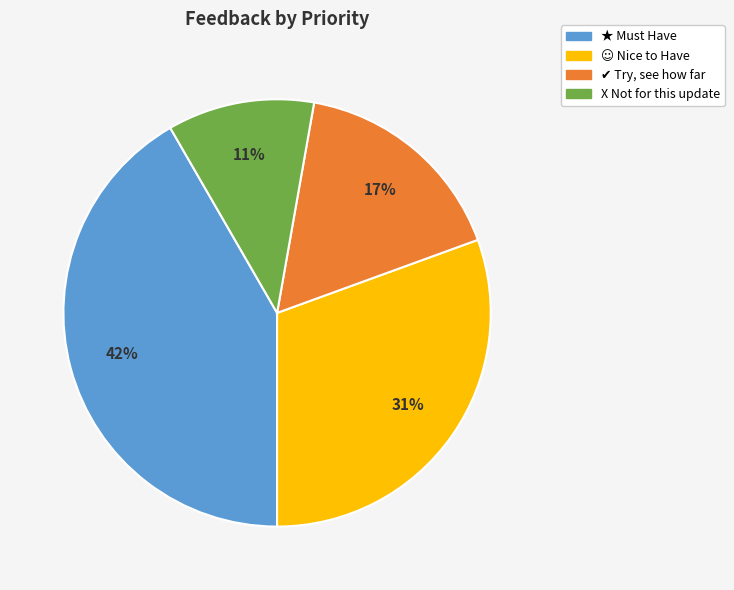

What percentage is the ★ Must Have slice, to the nearest percent?

42%